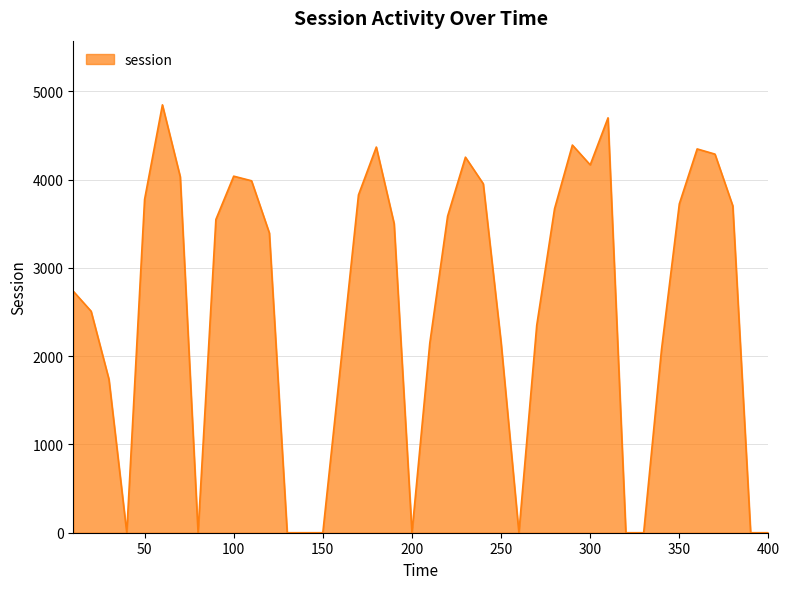

What is the difference between the maximum and minimum values?

4847.8